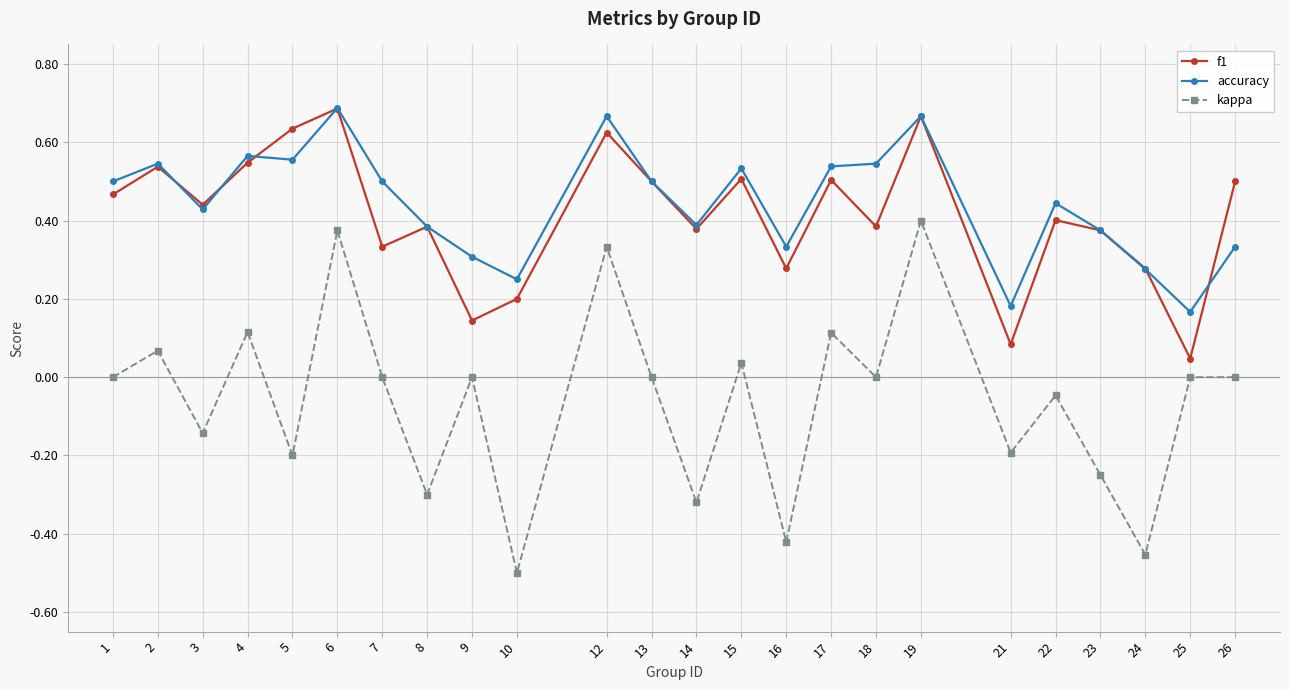

True or false: accuracy has more than 0 points higher than both neighbors.

True